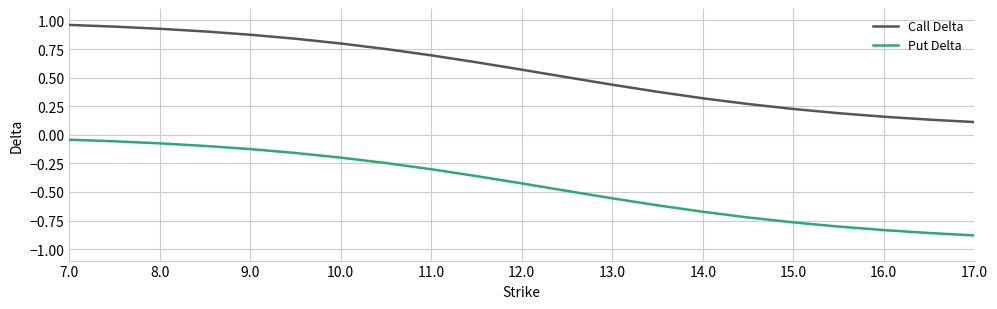

Which series has the largest range (max minus min)?

Call Delta